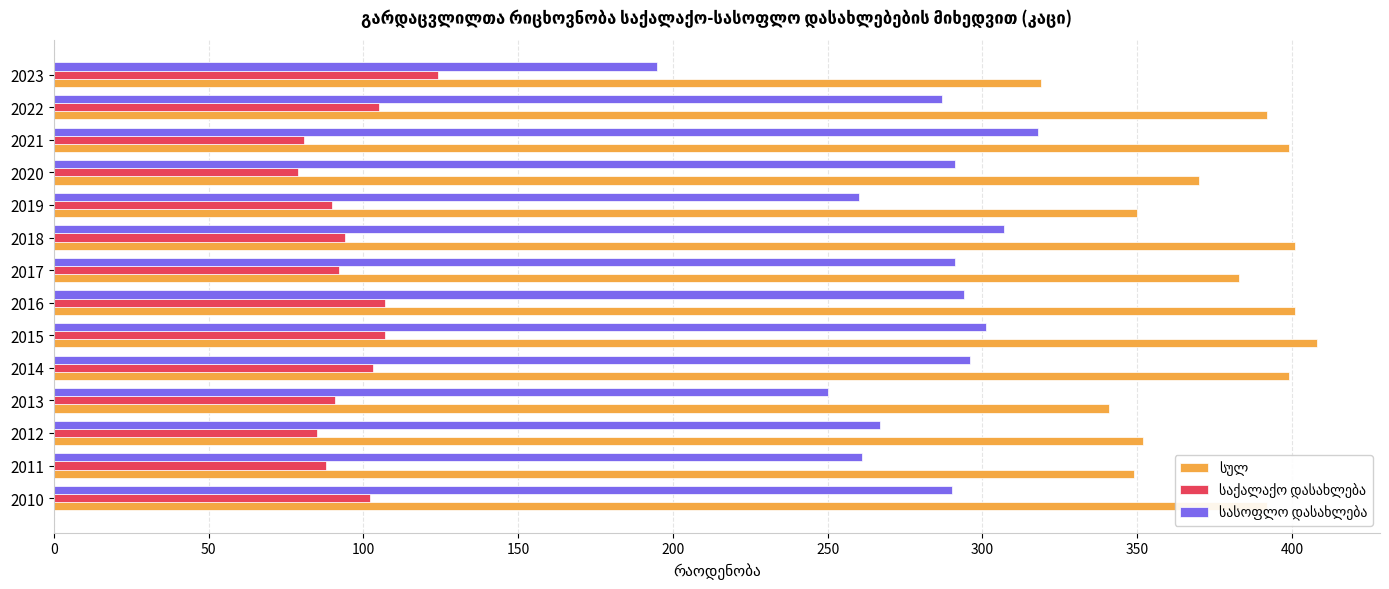

What is the spread (max minus min) of values at 2012?

267